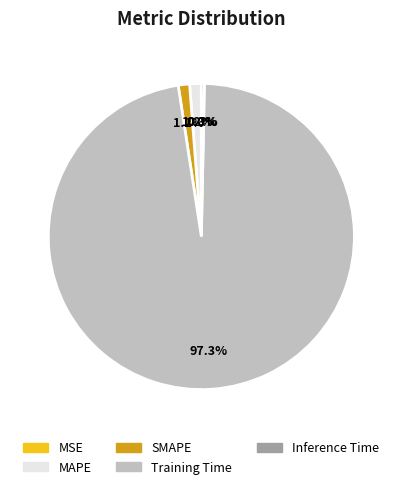

Is there a majority slice in this chart?

Yes